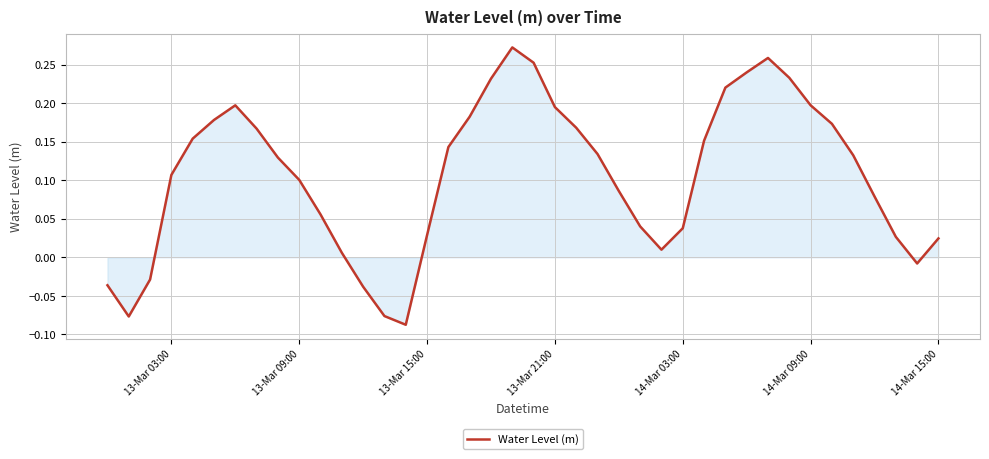

What is the difference between the maximum and minimum values?

0.4